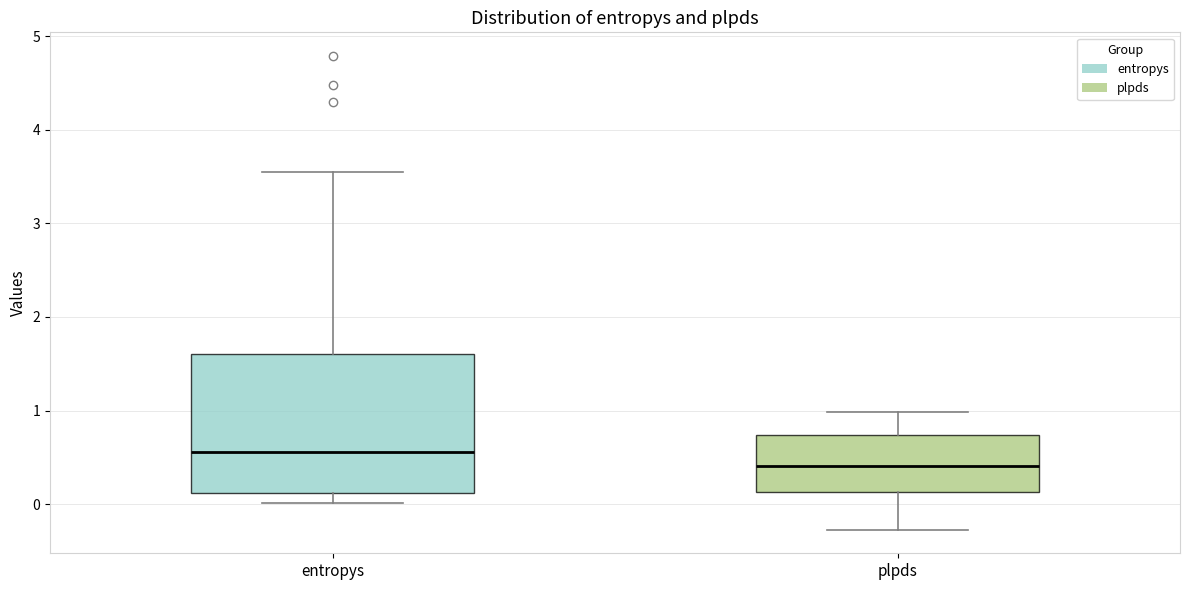

Comparing the boxes themselves (not the whiskers), which one is the tallest?

entropys